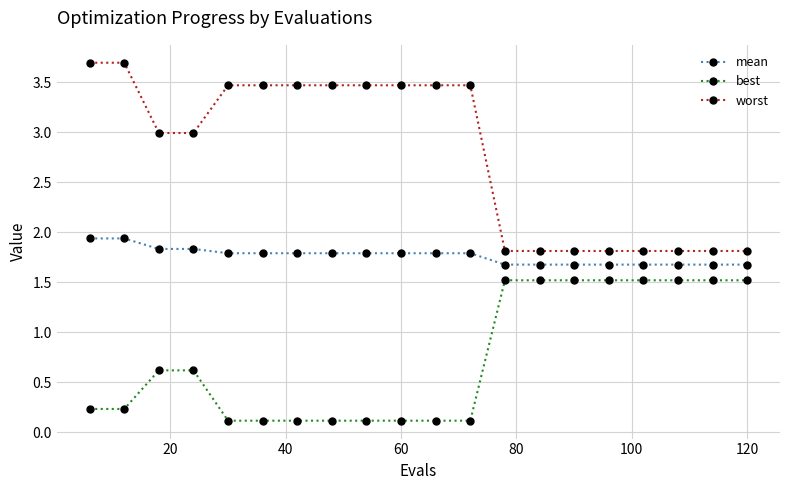

What is the difference between the maximum and minimum values in the mean series?

0.3